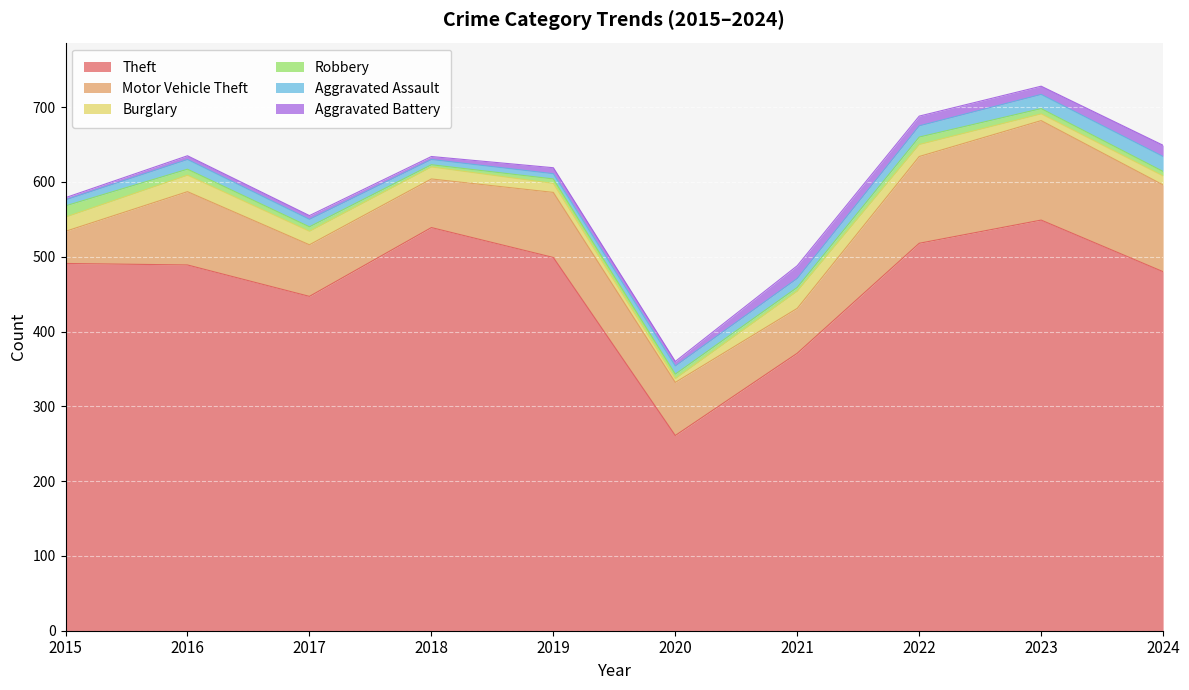

Is the value of Theft at 2018 greater than the value of Robbery at 2016?

Yes